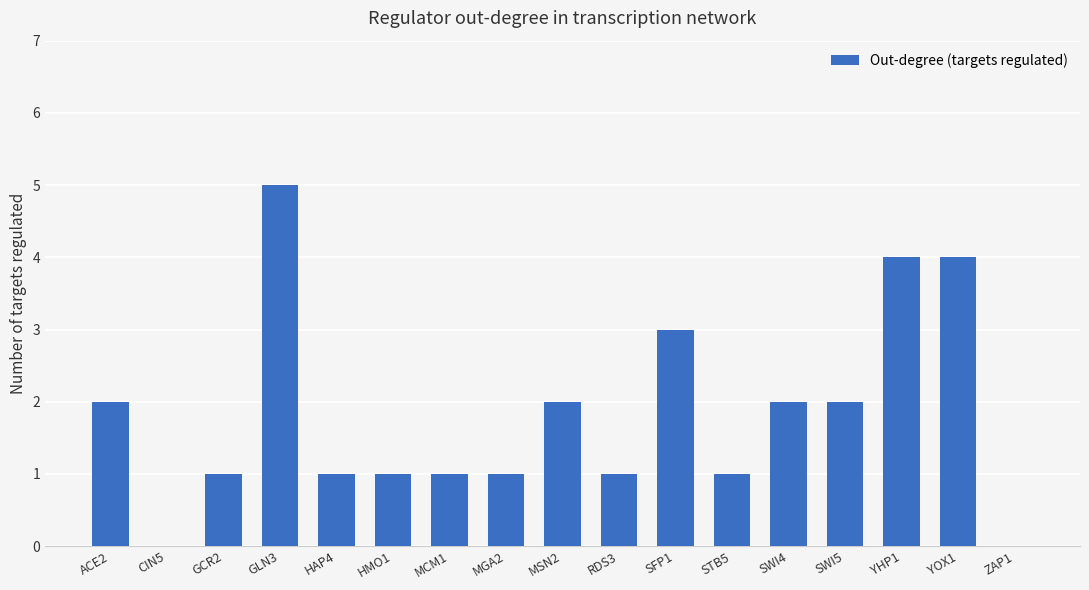

The value at MSN2 is 3. True or false?

False